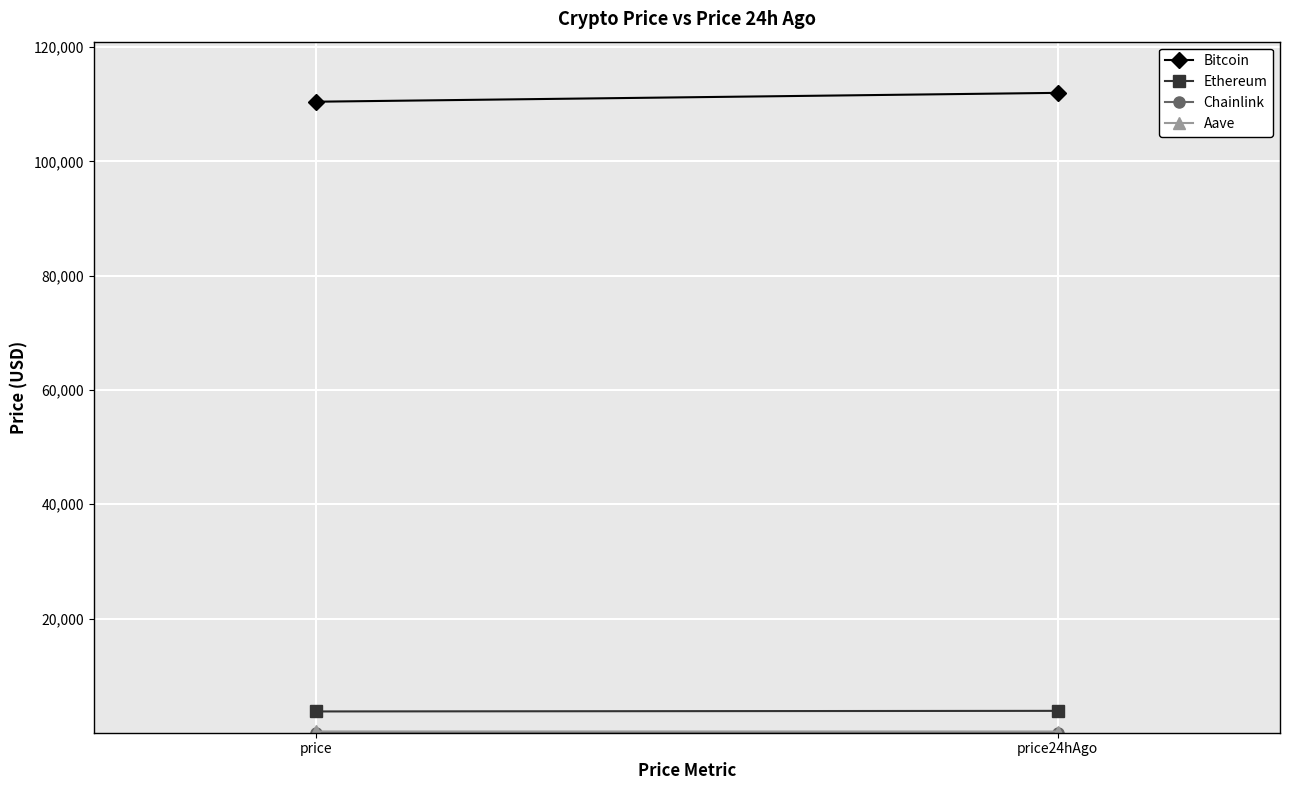

How many values in the Ethereum series exceed 3842?

1